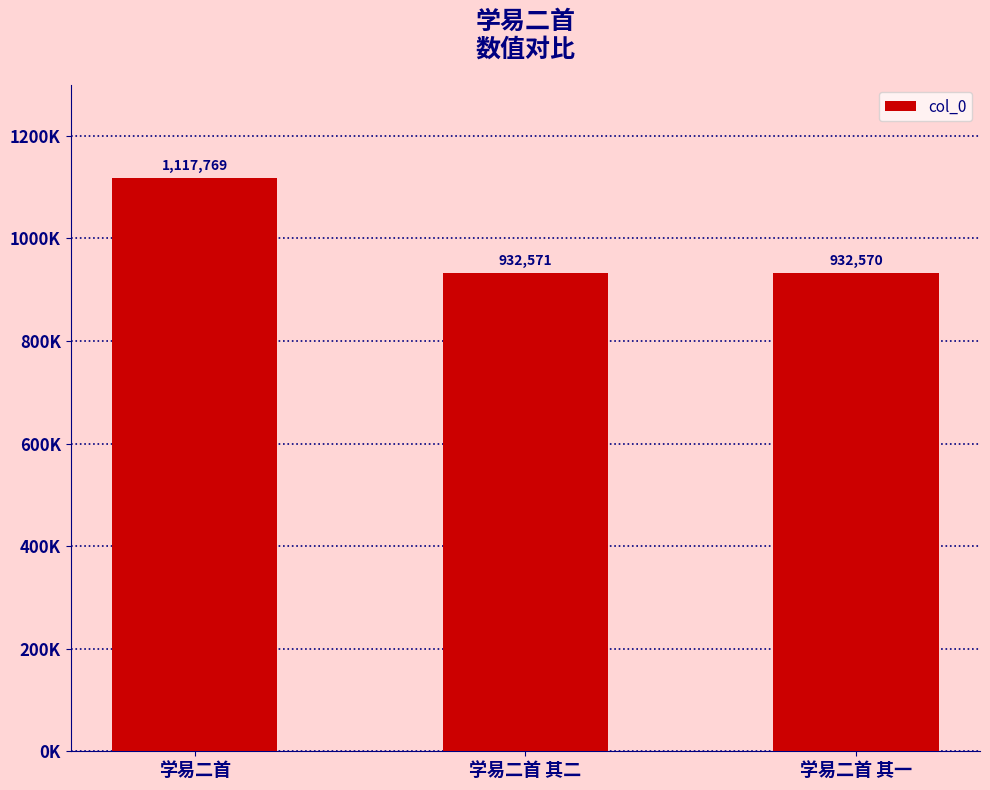

The chart shows a value of 1587152 at 学易二首. True or false?

False